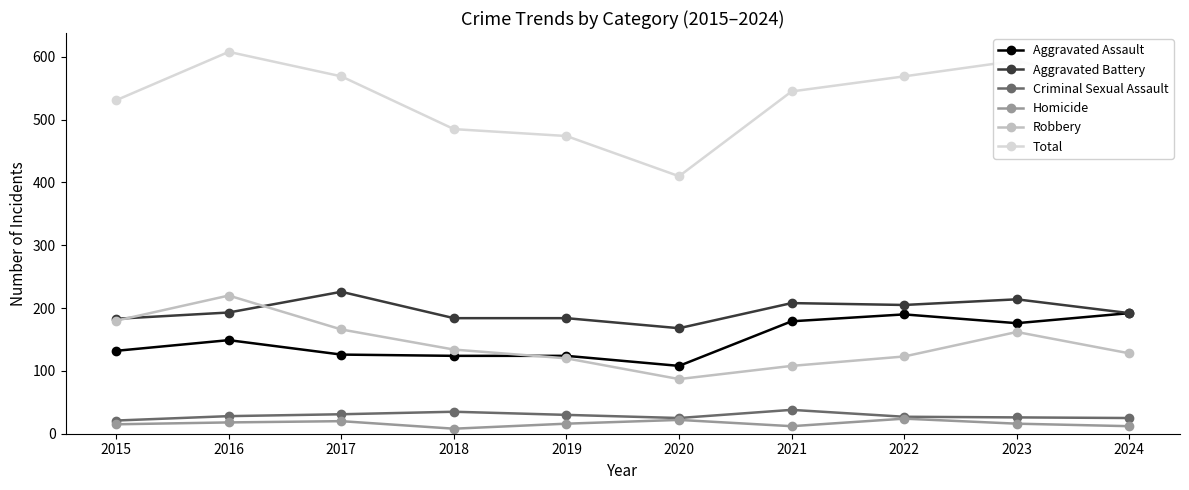

What is the spread (max minus min) of values at 2019?

458